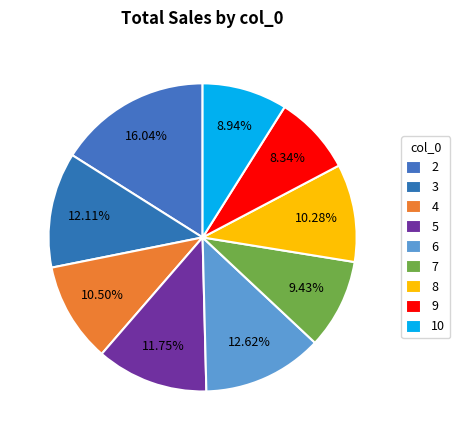

To the nearest percent, what is the average slice percentage?

11%